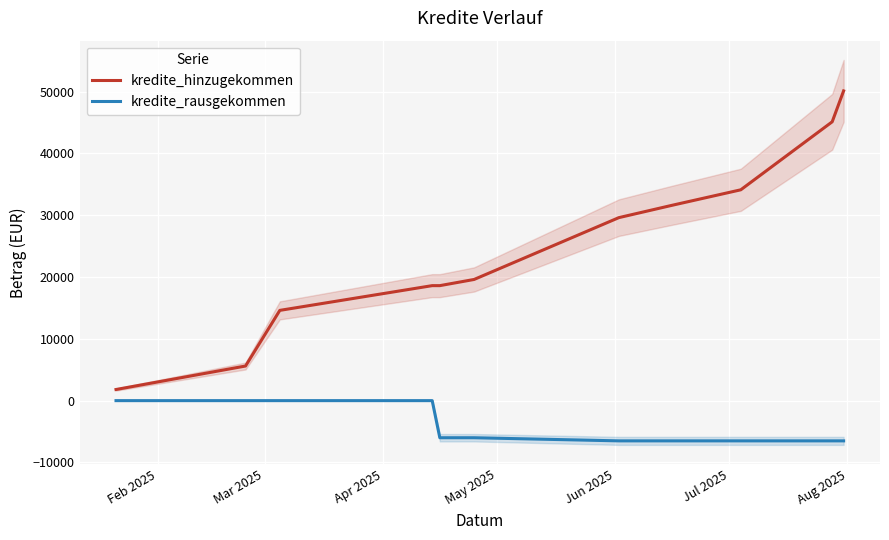

True or false: kredite_rausgekommen and kredite_hinzugekommen intersect in this chart.

False